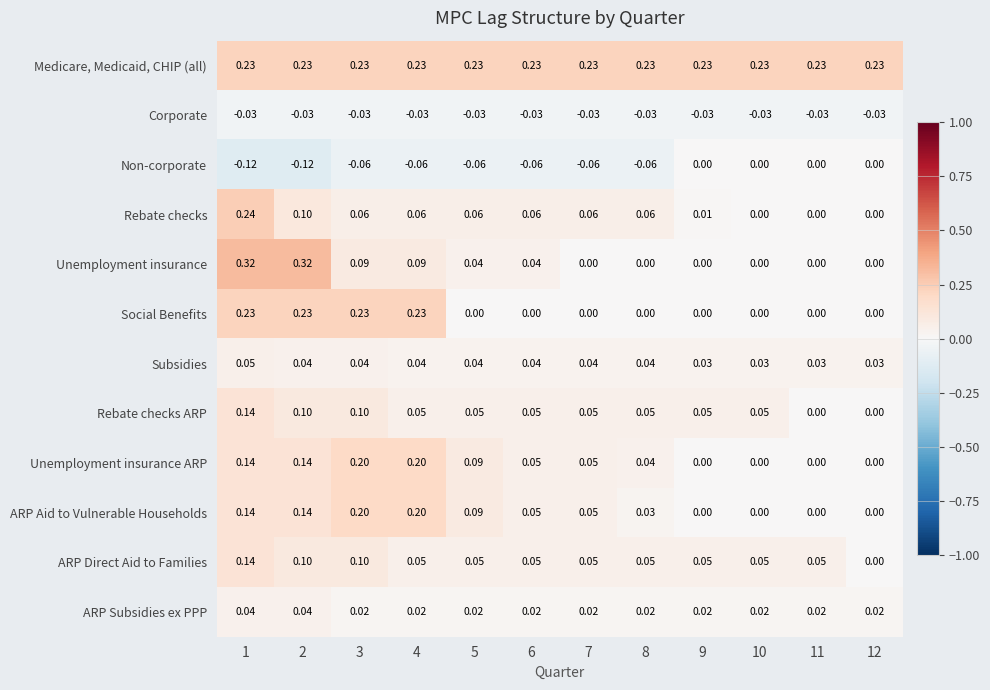

Which series has the widest spread of values?

Unemployment insurance